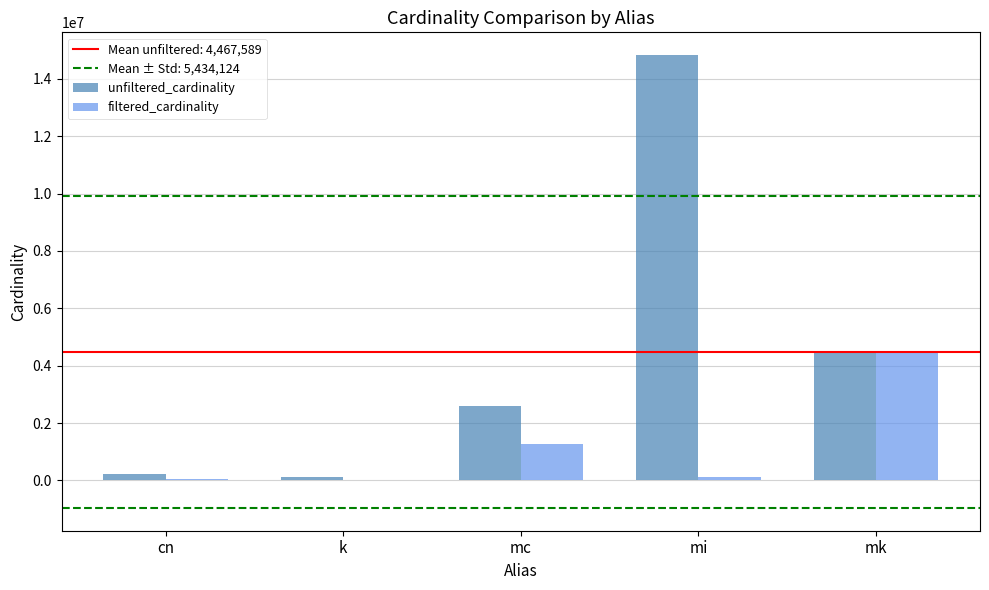

What is the average value of the unfiltered_cardinality series?

4467589